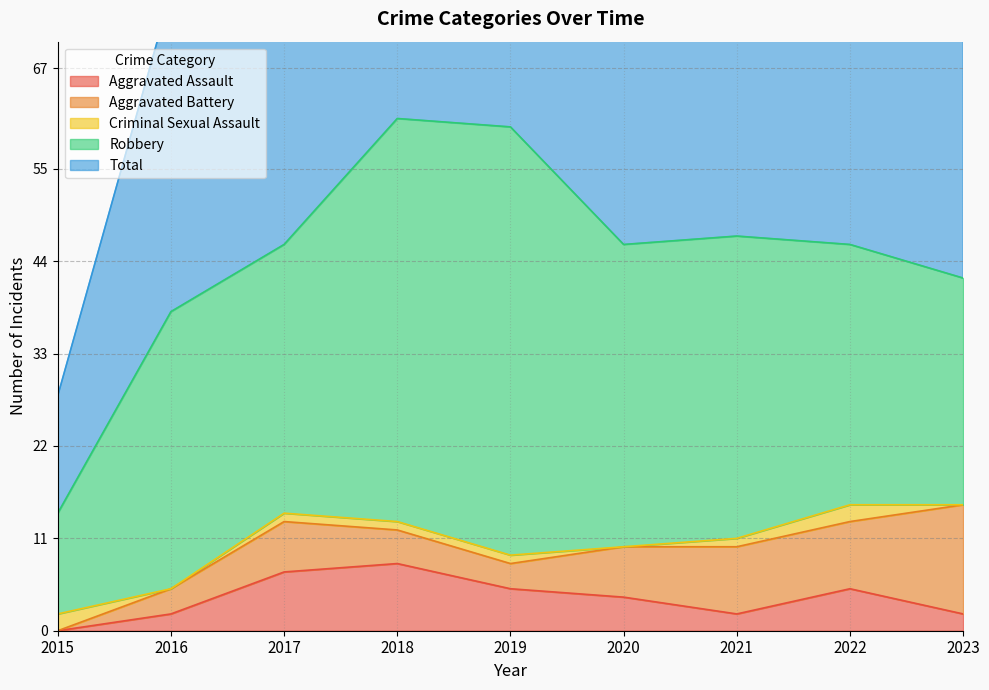

Between 2017 and 2015, which is larger?

2017